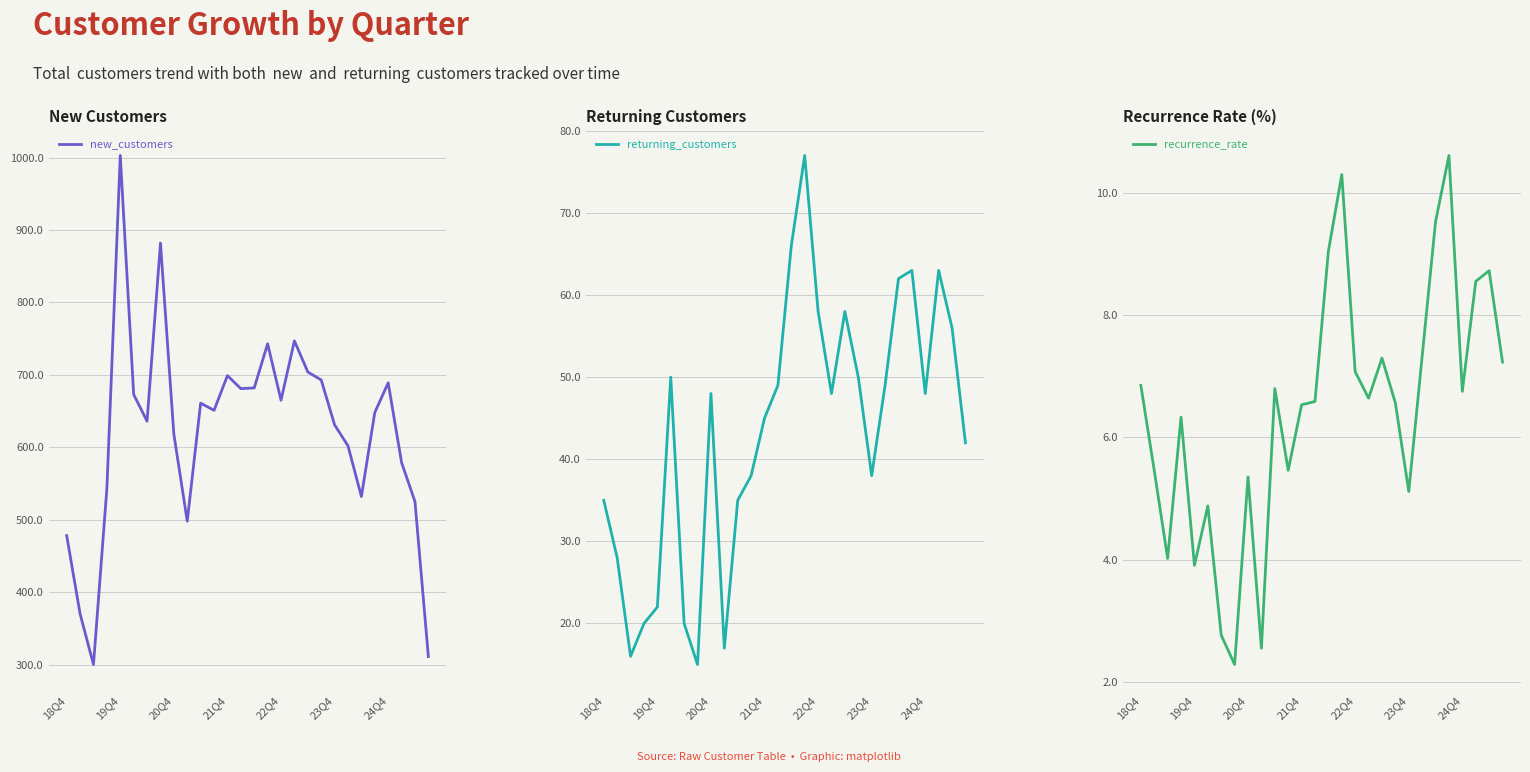

What is the maximum value for new_customers?

1003